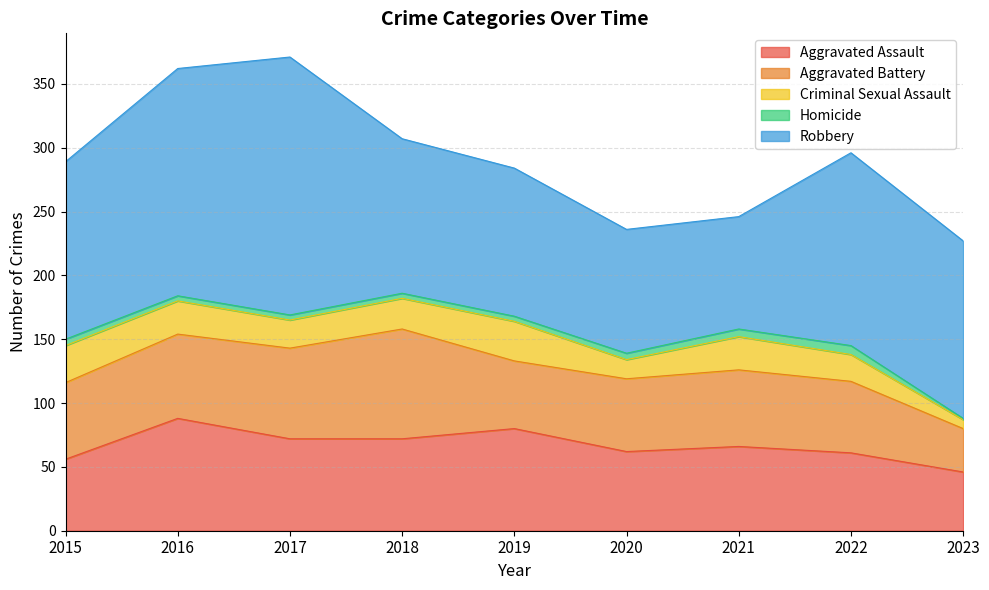

What is the difference between the second highest and minimum values in the Robbery series?

90